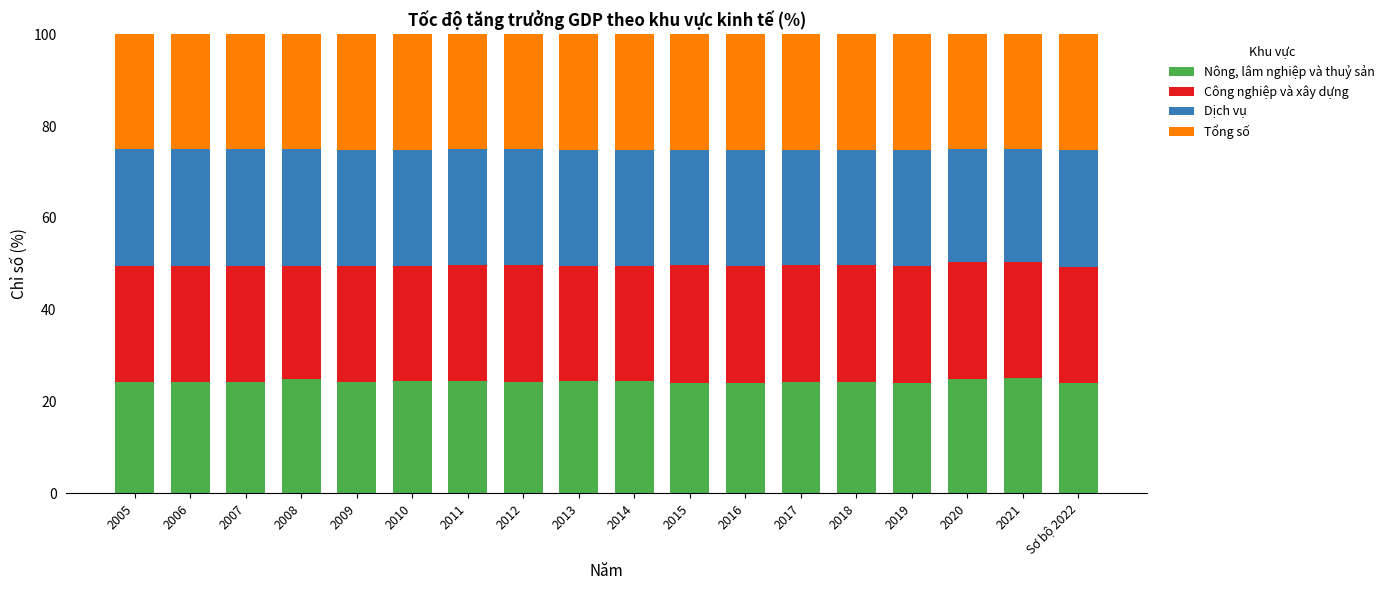

The Nông, lâm nghiệp và thuỷ sản series shows 24.4 at 2014. True or false?

True